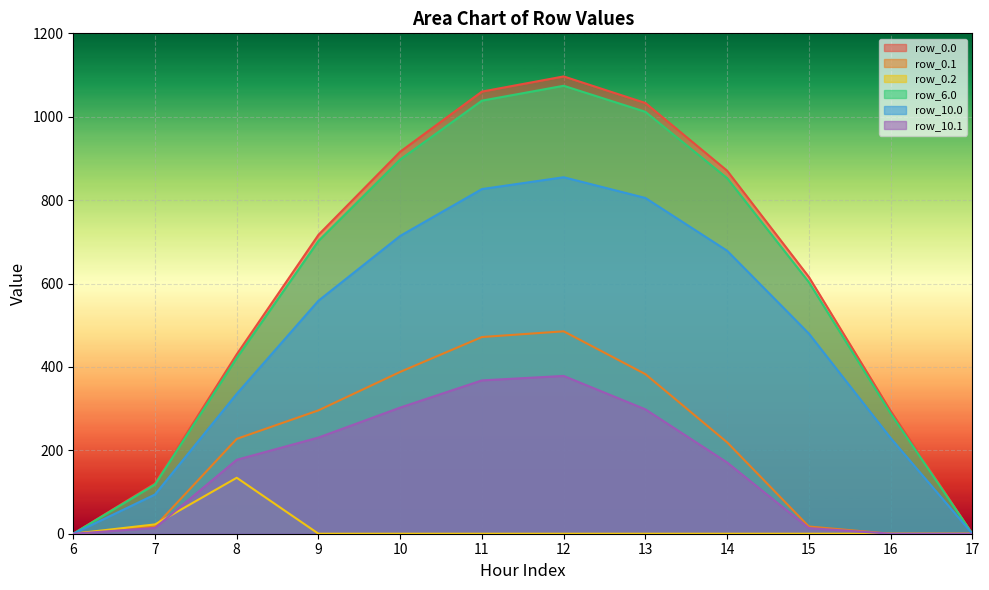

Between 14 and 6, which is larger?

14